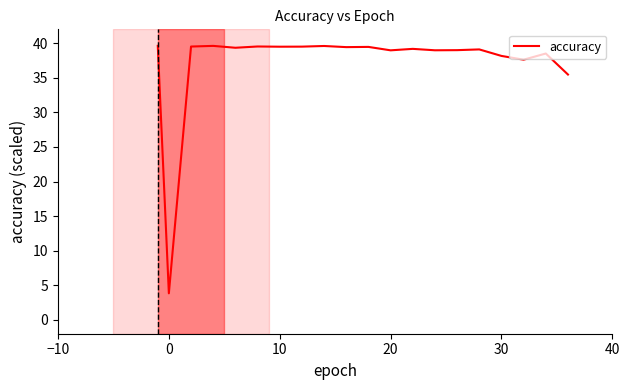

What is the minimum value shown in the chart?

3.8